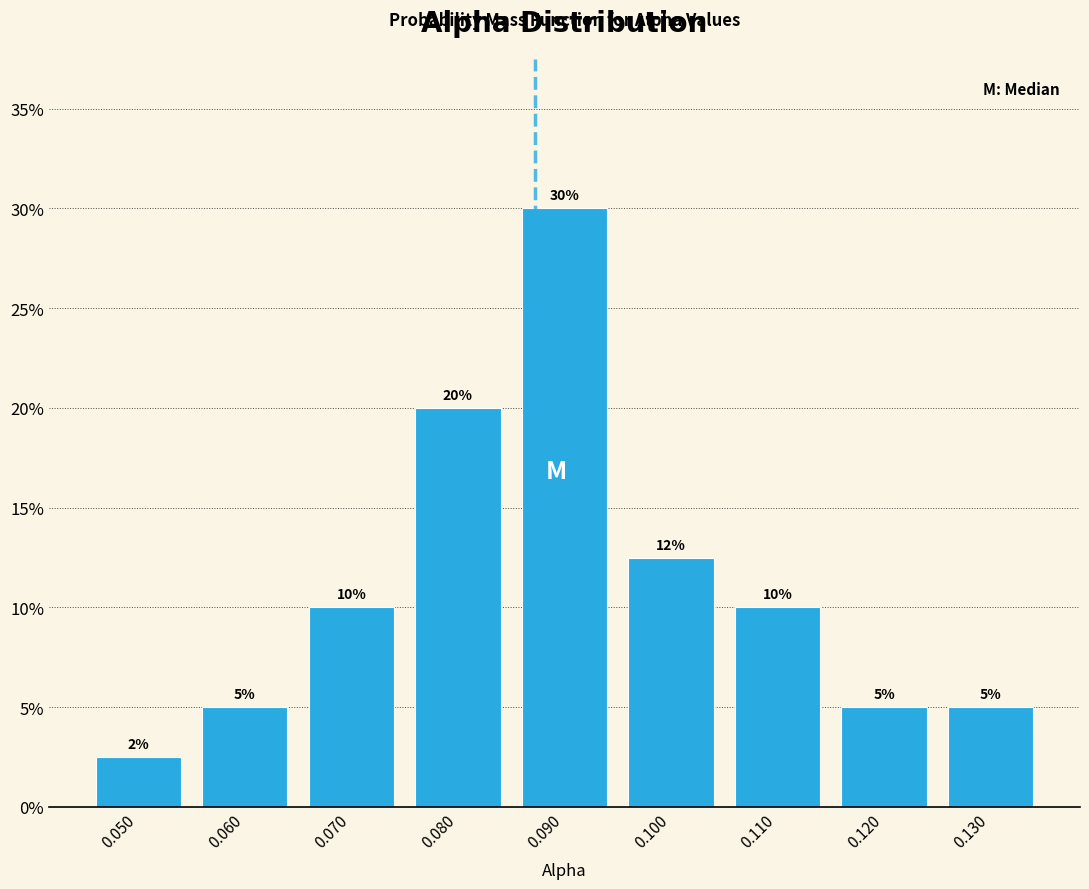

Over which range of the x-axis is the bar tallest?

0.085 to 0.095